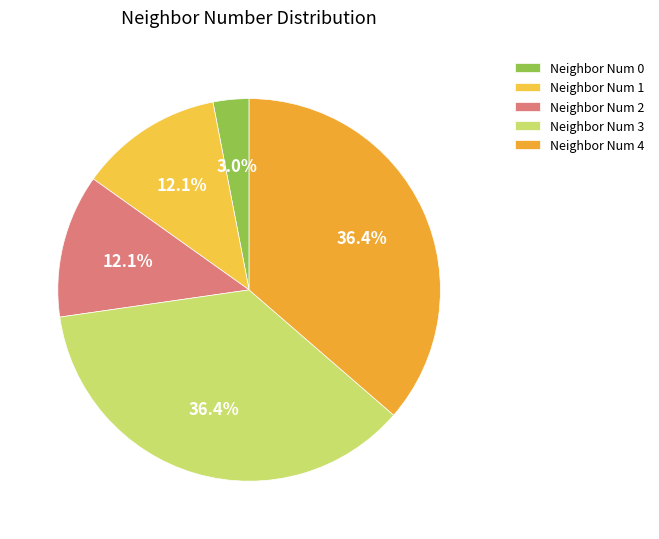

Is there any slice that represents more than half of the pie?

No